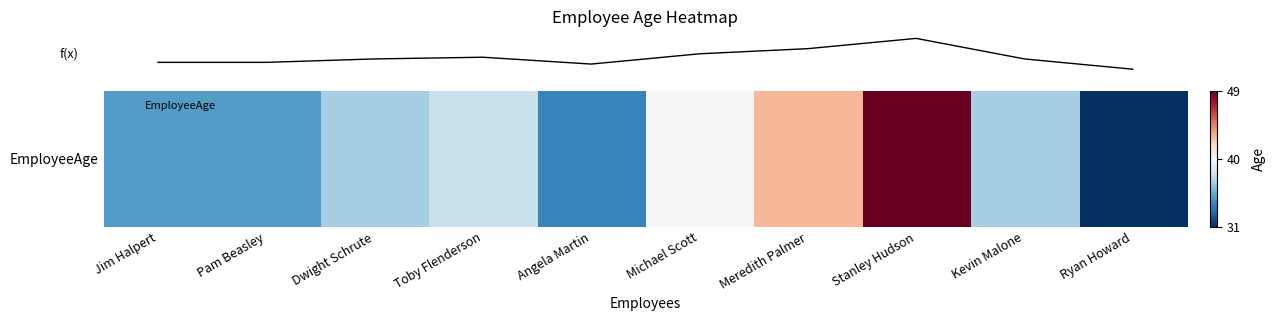

The value at Stanley Hudson is 49. True or false?

True